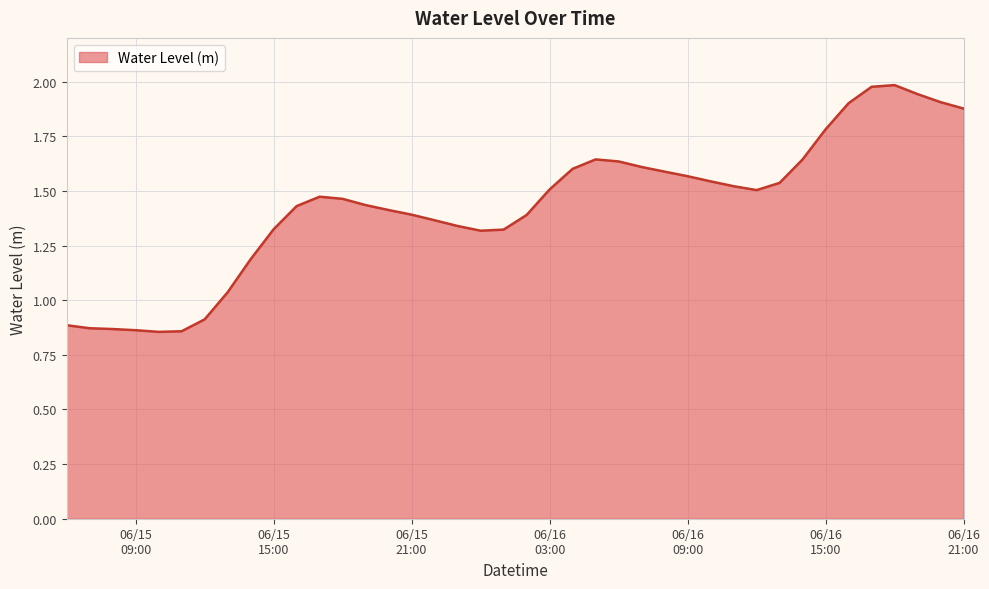

What is the difference between the maximum and minimum values?

1.1